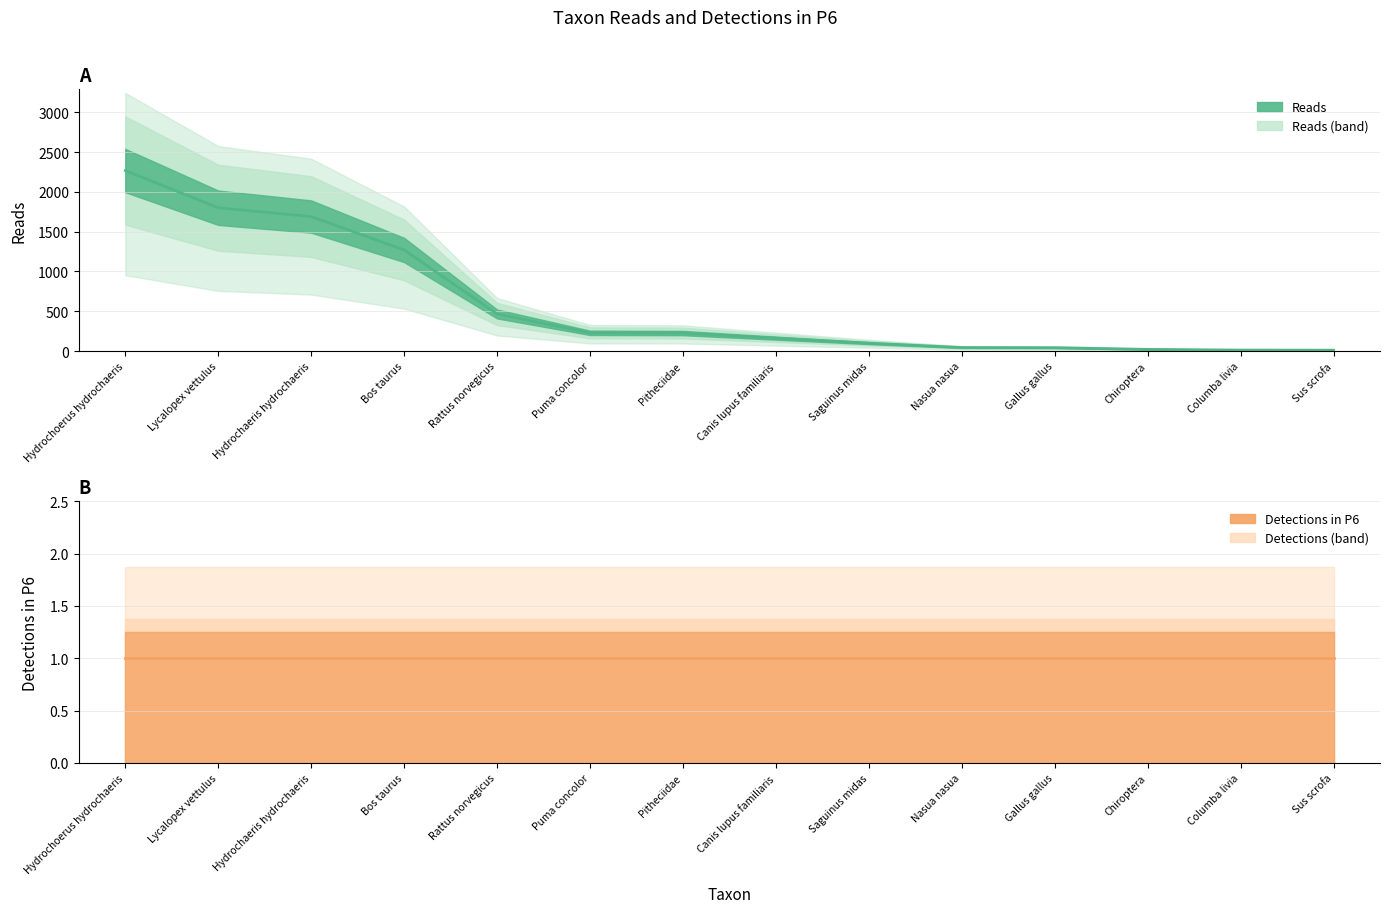

What is the approximate value of Detections in P6 at Nasua nasua?

1